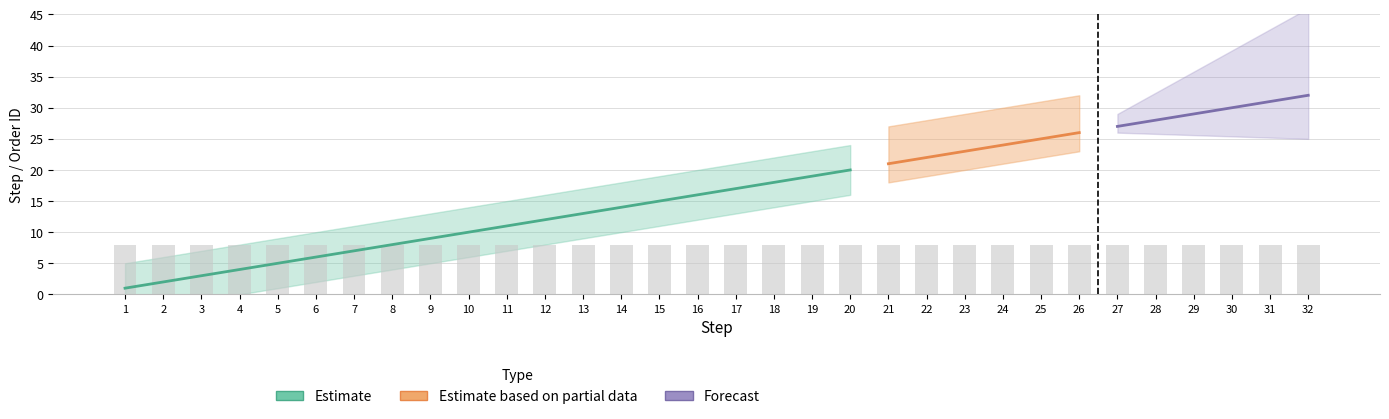

What is the approximate value of STEPID at 8?

8